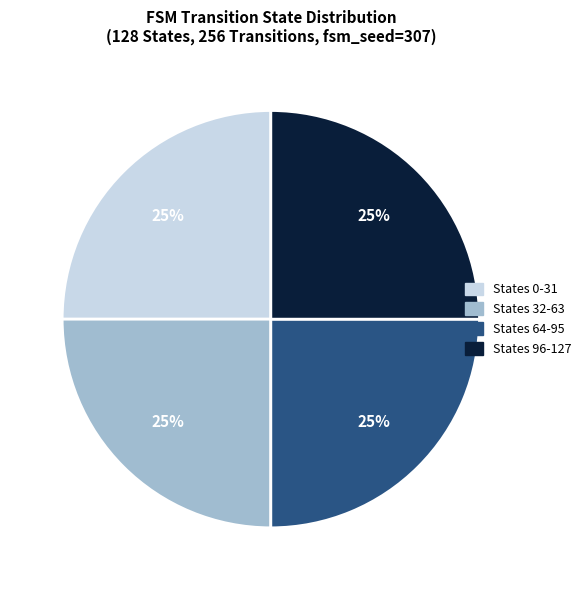

To the nearest percent, what is the average slice percentage?

25%